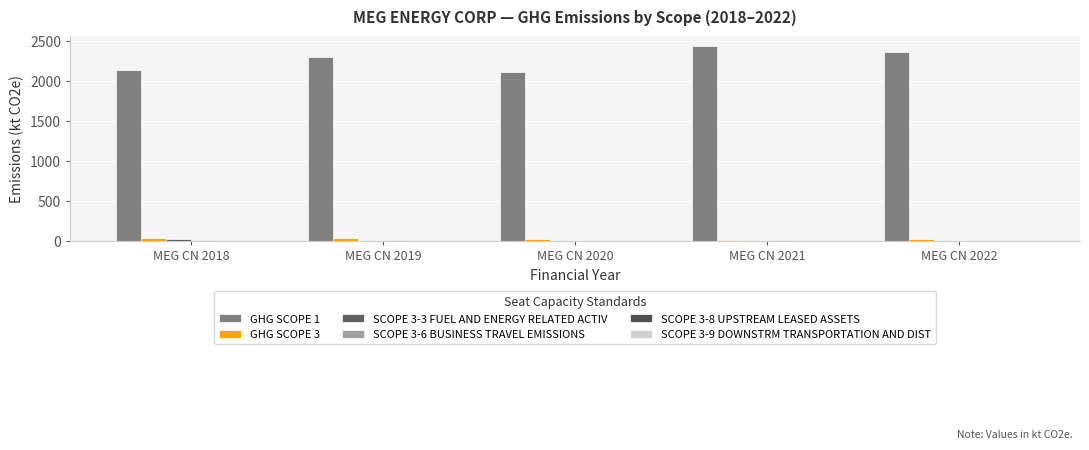

True or false: SCOPE 3-8 UPSTREAM LEASED ASSETS has a value of 0.2 at MEG CN 2019.

False